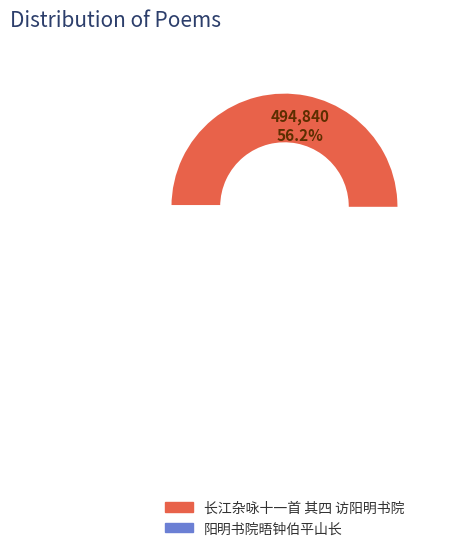

Count the number of slices in the pie.

2